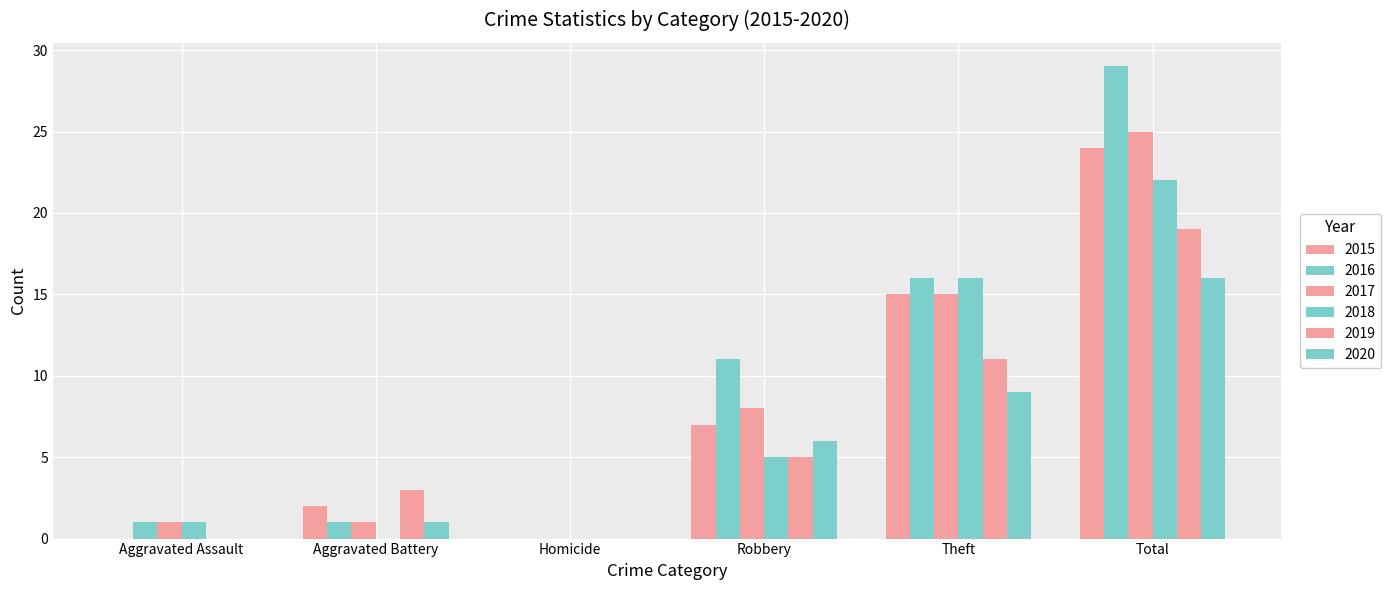

Is it true that 2017 equals 0 at Aggravated Battery?

False